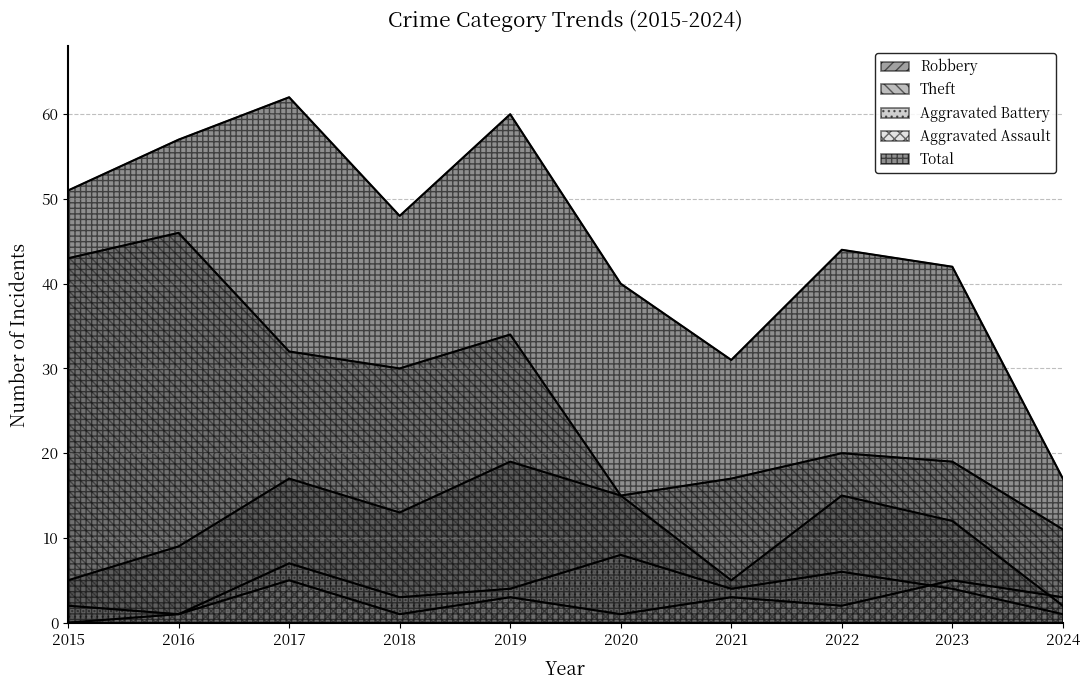

What is the average value of the Total series?

45